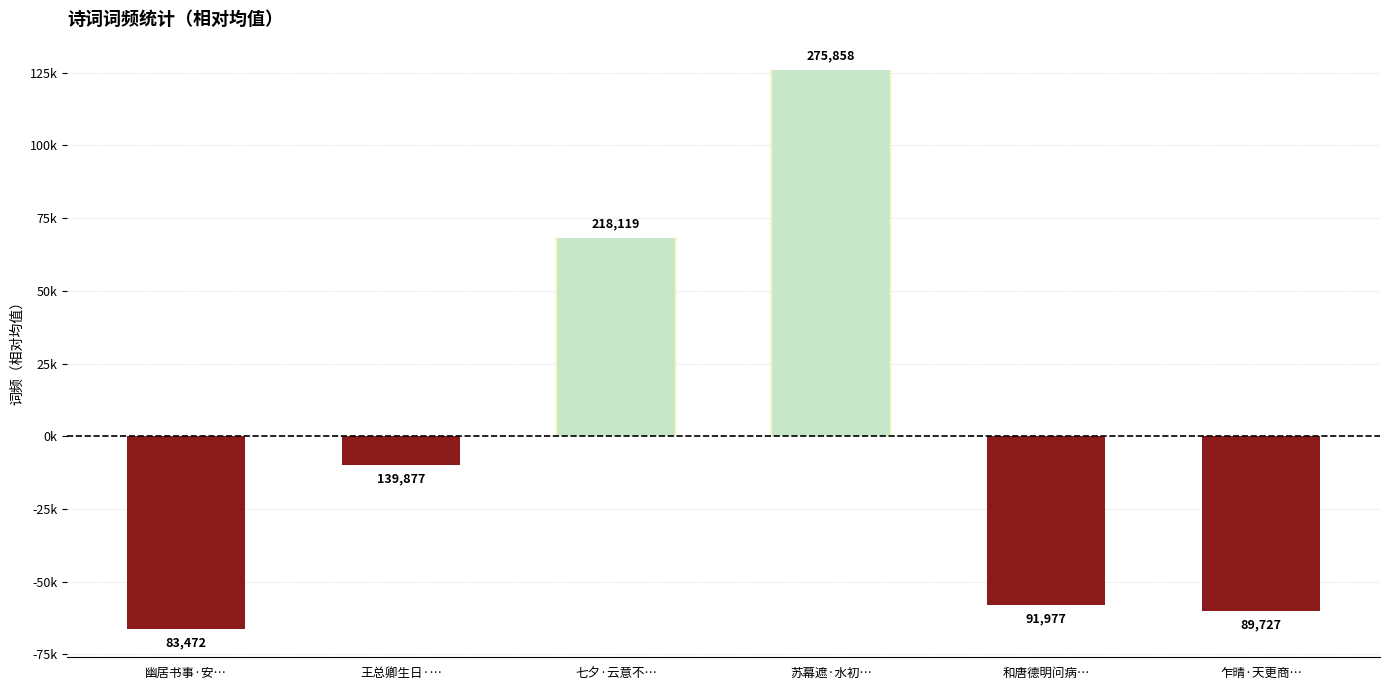

What is the smallest value displayed?

-66366.3